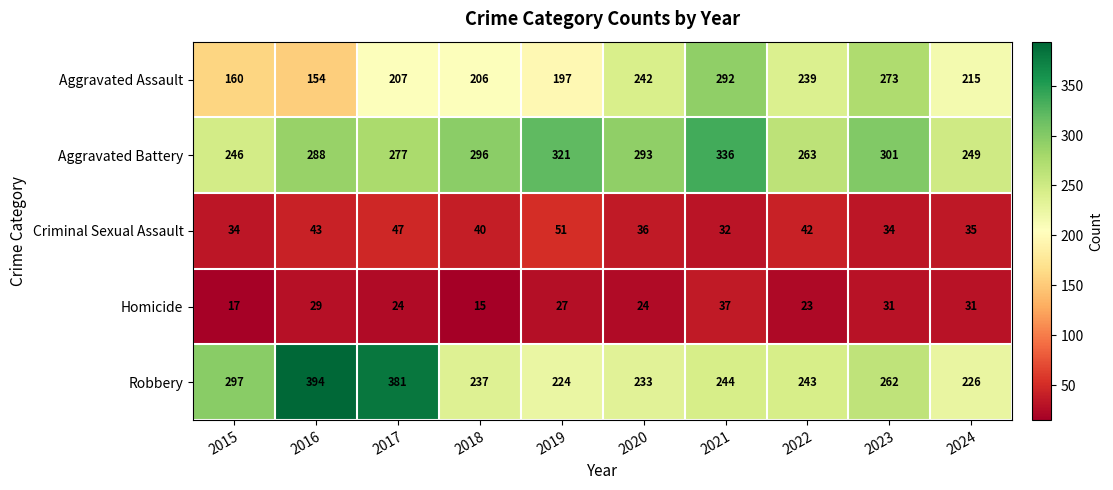

How many series are shown in this chart?

5